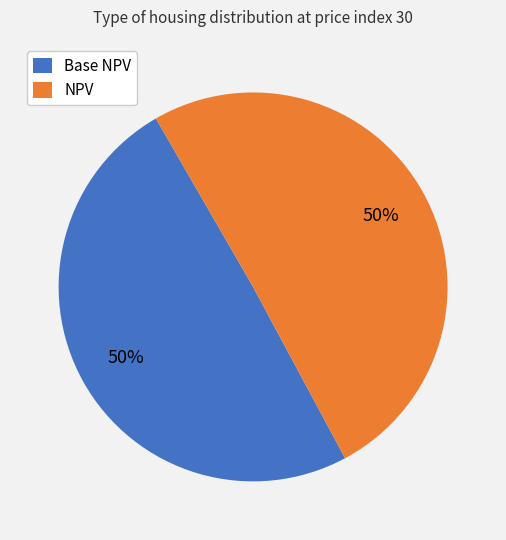

To the nearest percent, what is the average slice percentage?

50%